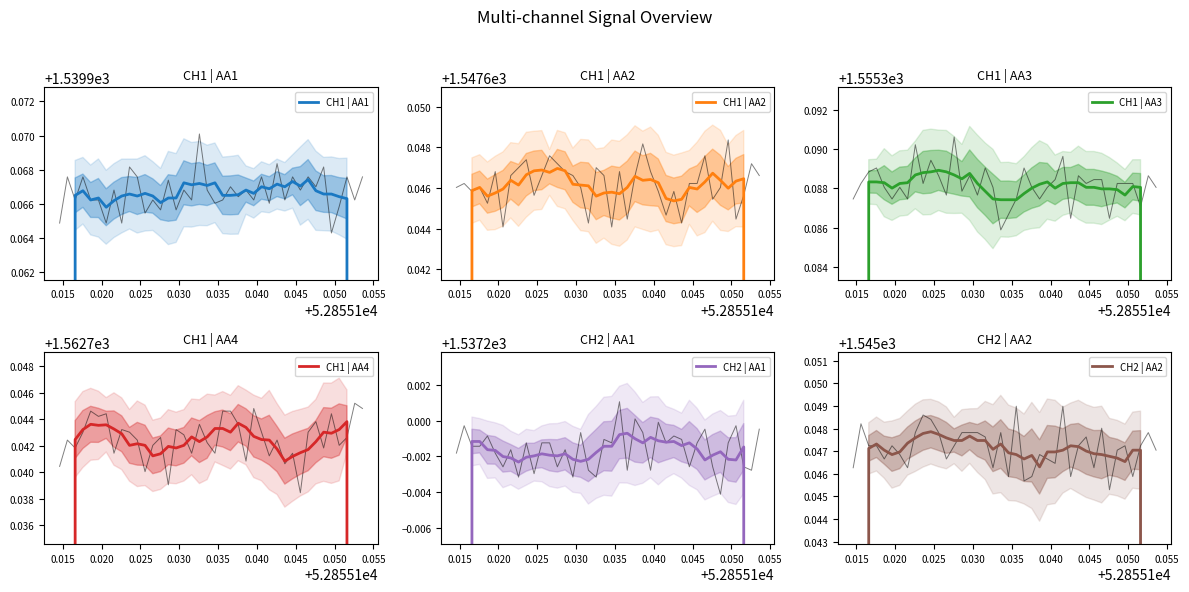

What is the approximate value of CH2 | AA2 at 0.040?

1545.0